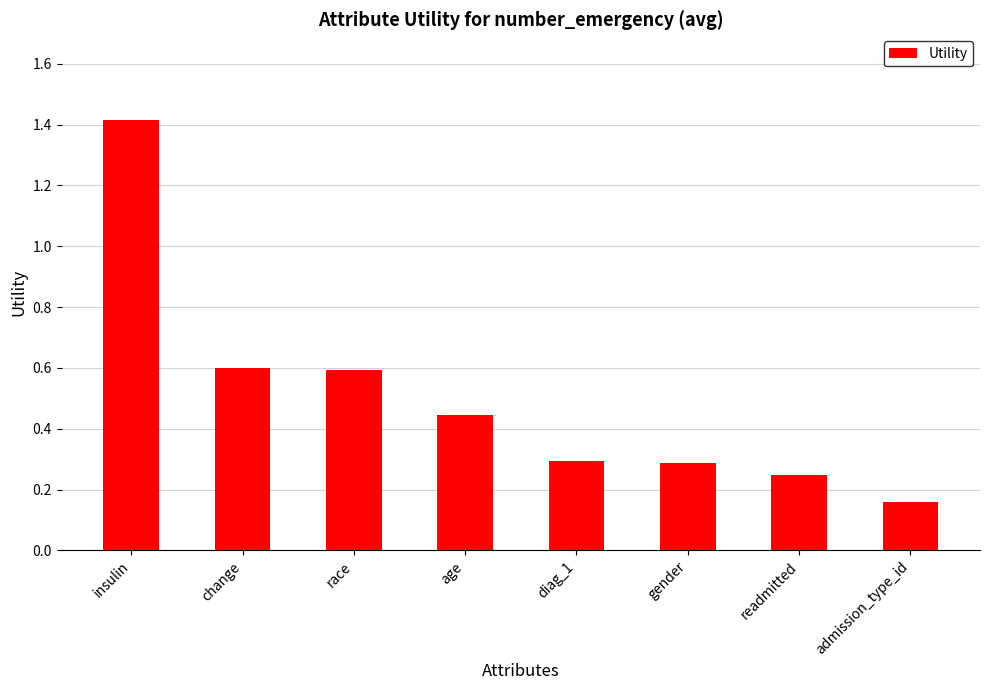

True or false: the data shows 0.7 at age.

False